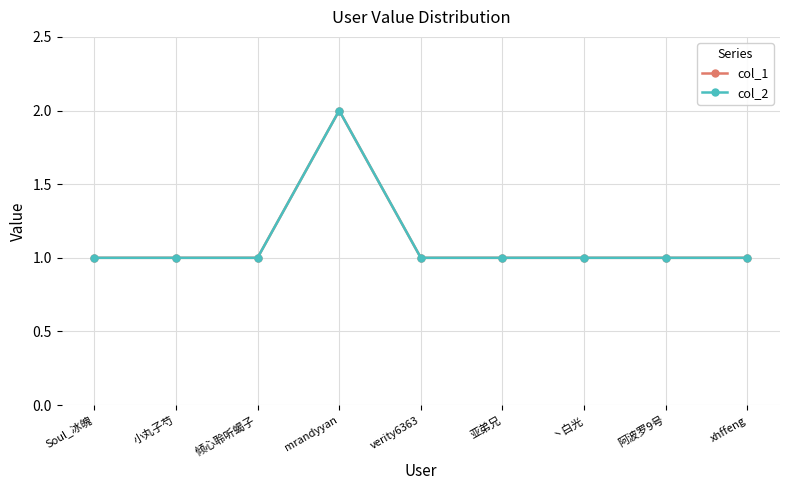

What is the minimum value for col_1?

1